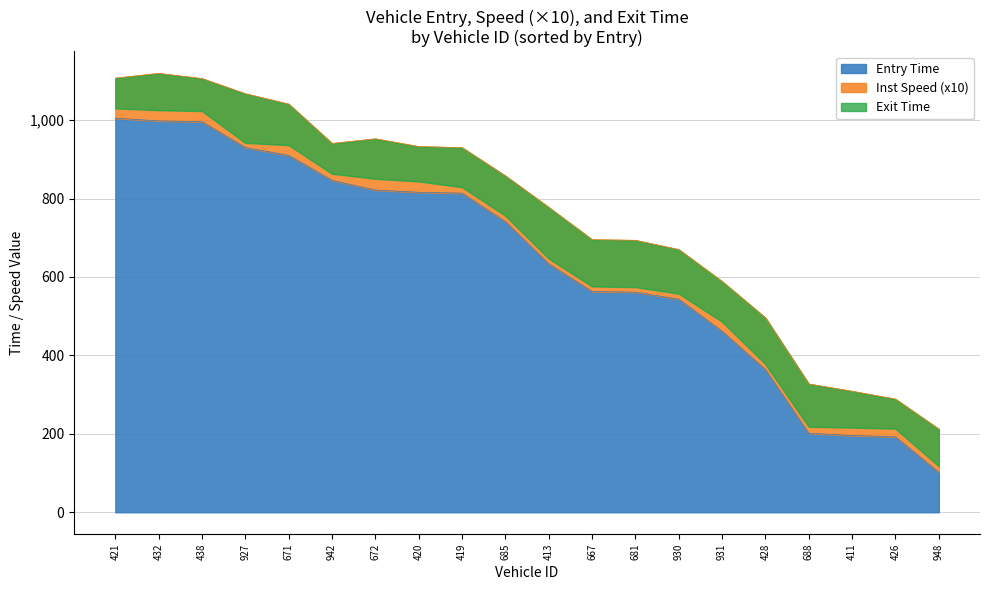

The value of Entry Time at 411 is 195.9. True or false?

True